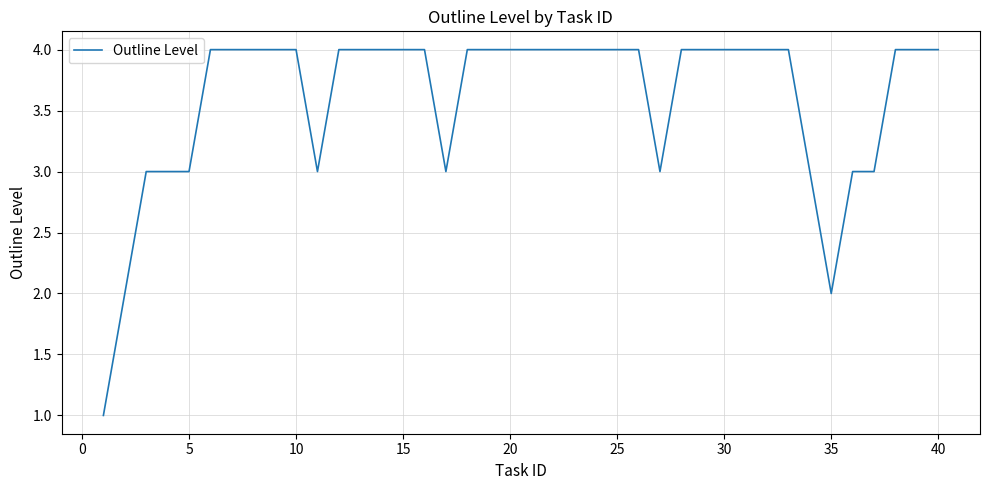

What is the maximum value shown in the chart?

4